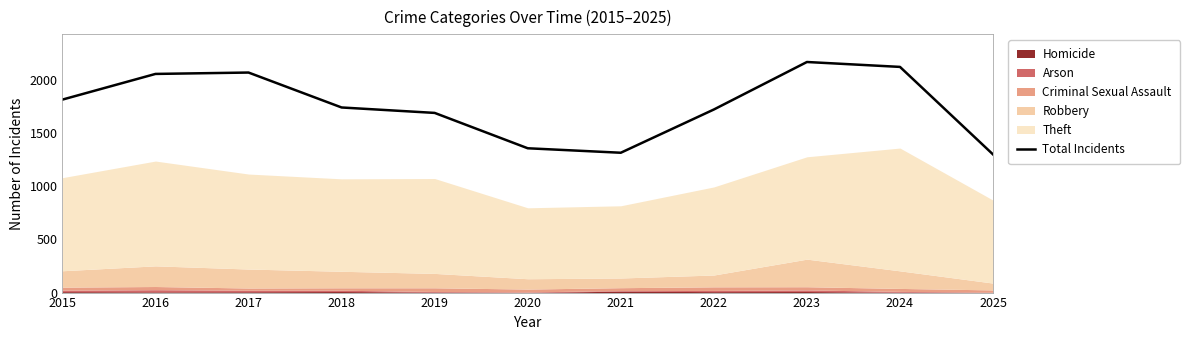

Reading left to right, list all the values displayed in this chart.

2015=1812	2016=2053	2017=2066	2018=1738	2019=1687	2020=1355	2021=1313	2022=1719	2023=2165	2024=2119	2025=1297